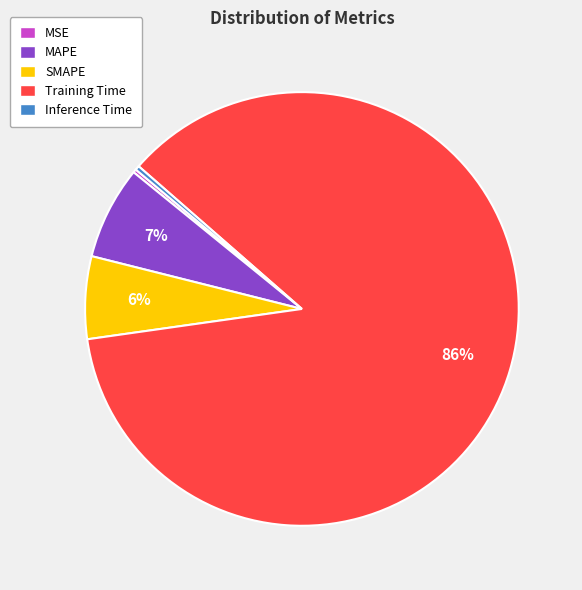

Which category accounts for the majority?

Training Time